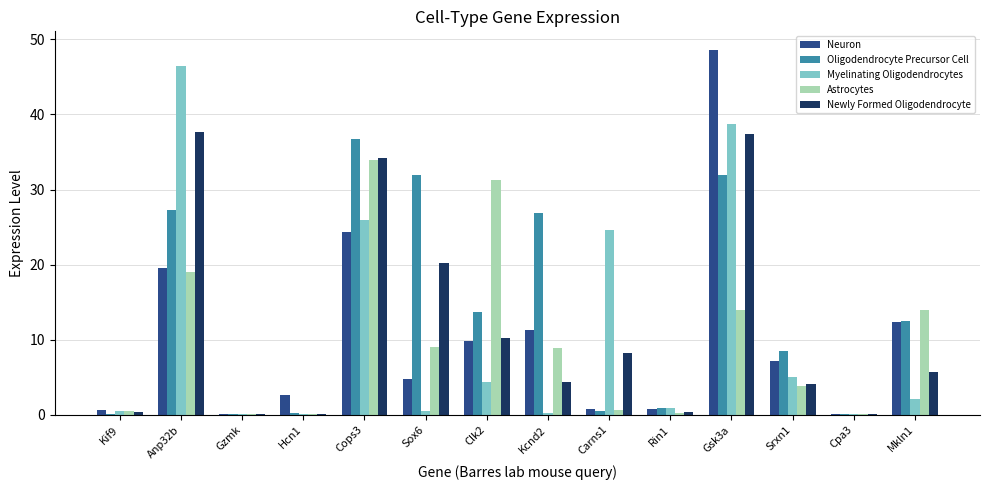

What value does the Neuron series have at Rin1?

0.8